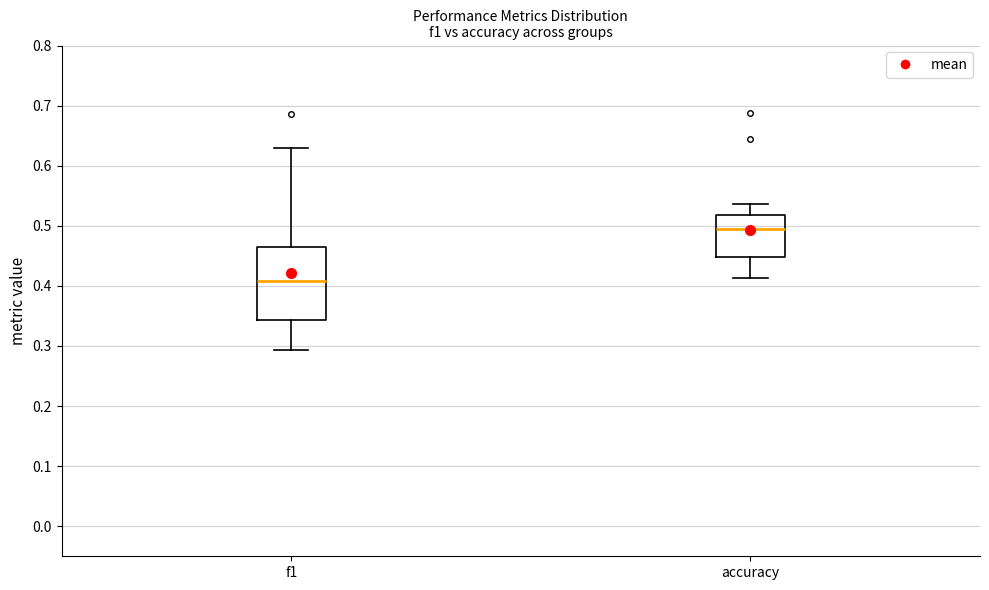

Reading left to right, transcribe this box plot: for each box, give where its median line is, the range the box spans, and where its two whiskers end, as read against the y-axis. The values are not printed on the chart, so give them approximately, as read against the axis.

f1: median 0.41, box 0.34 to 0.46, whiskers 0.29 to 0.63
accuracy: median 0.49, box 0.45 to 0.52, whiskers 0.41 to 0.54